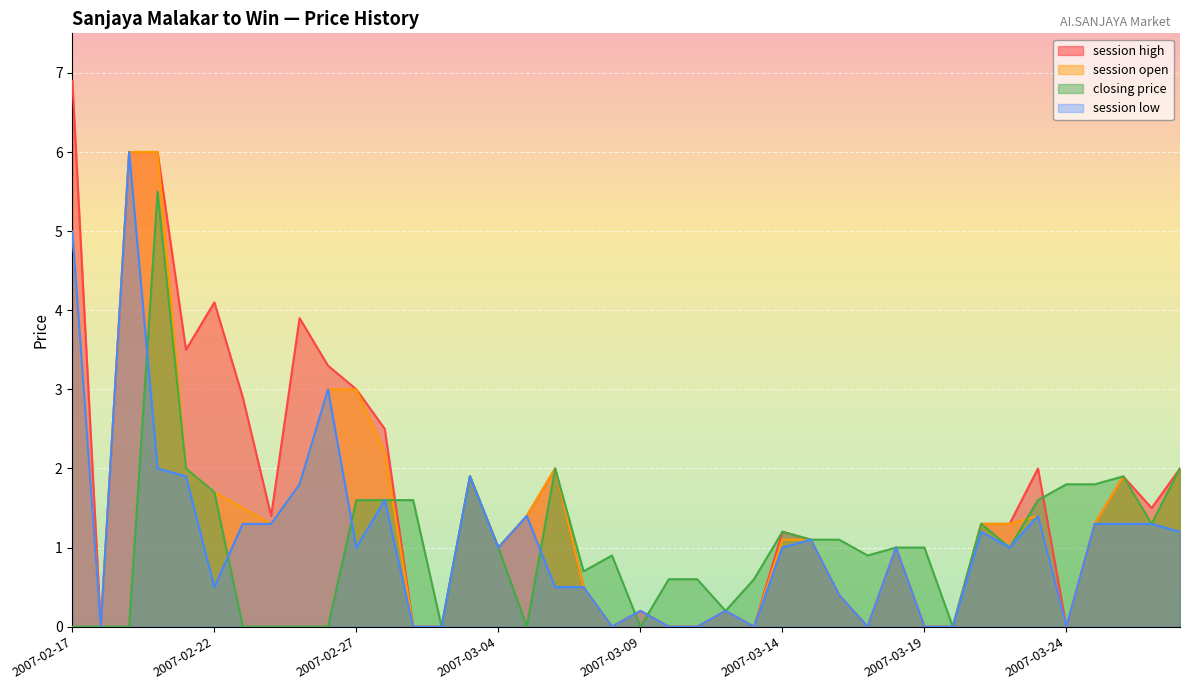

How many lines are shown in the chart?

4